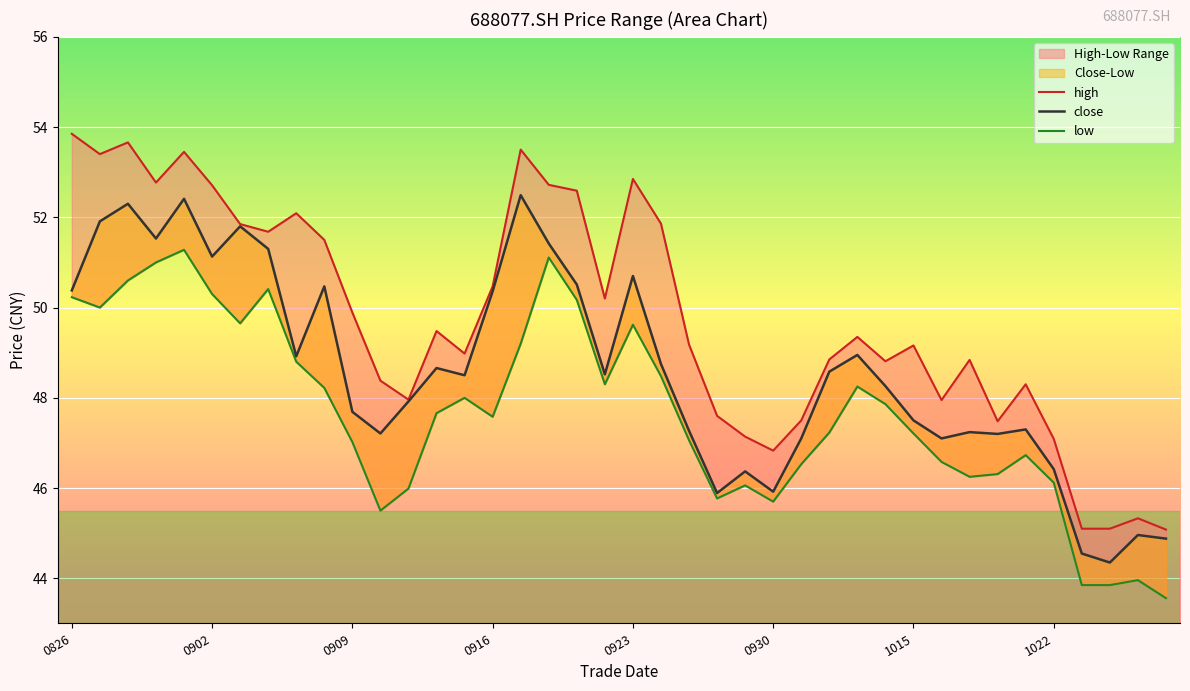

What position from the left is 0909?

3